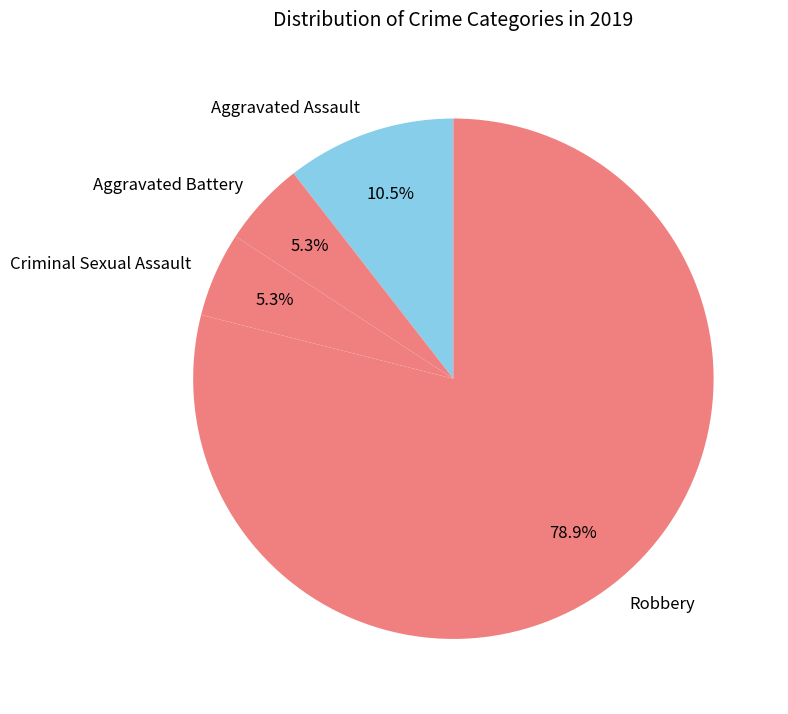

Count the number of slices in the pie.

4